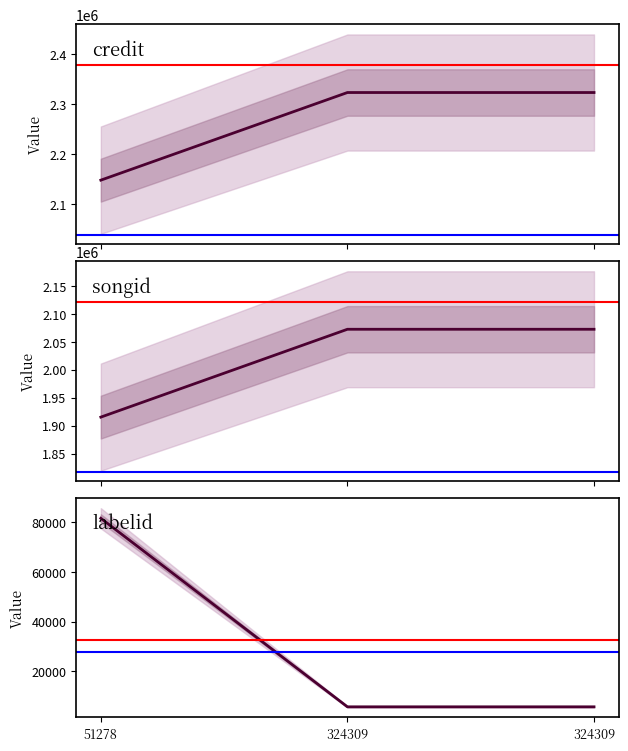

Is this an area chart (filled region under the line)?

No